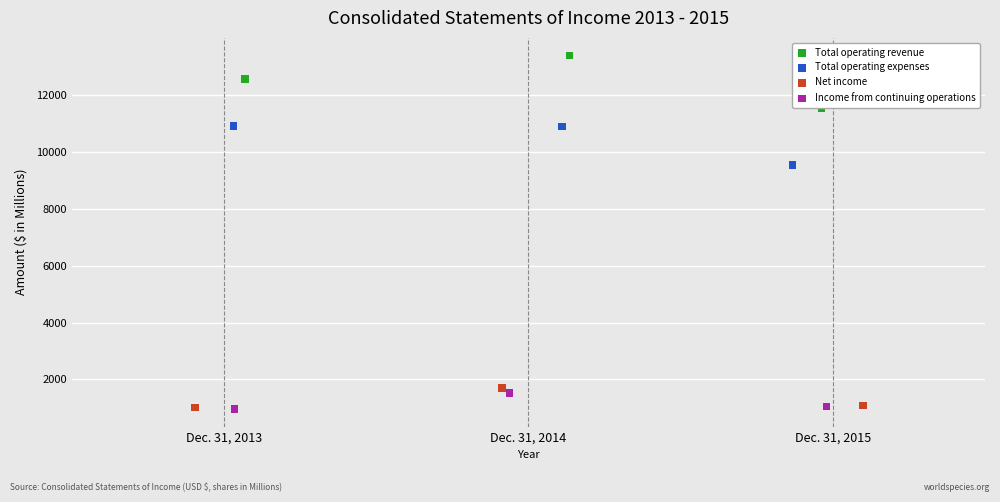

What are all the series names shown in the legend?

Total operating revenue, Total operating expenses, Net income, Income from continuing operations